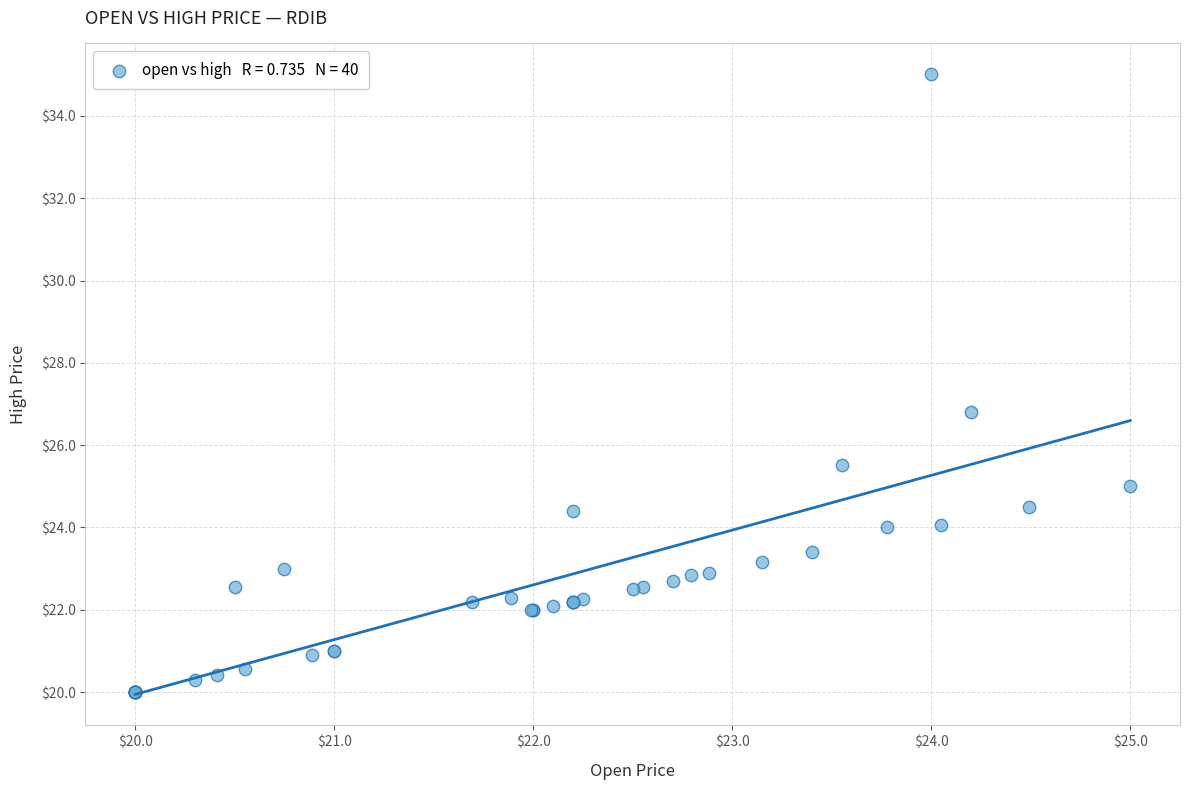

What Y value in the scatter plot is closest to 27?

26.8